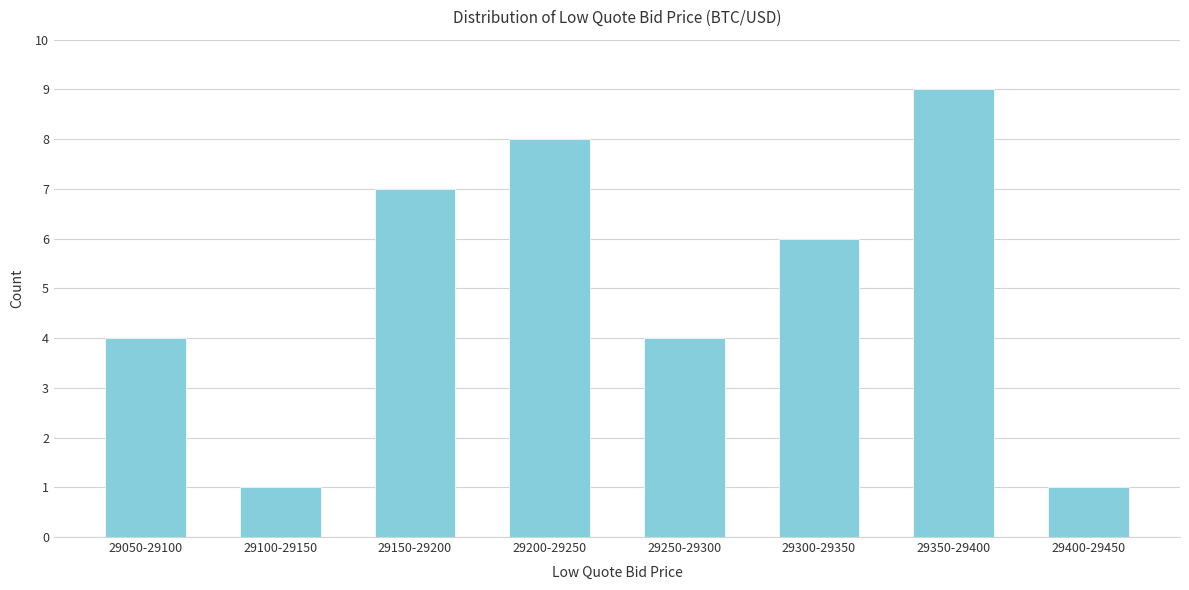

Reading right to left, what are all the values shown in this chart?

29400-29450=1	29350-29400=9	29300-29350=6	29250-29300=4	29200-29250=8	29150-29200=7	29100-29150=1	29050-29100=4